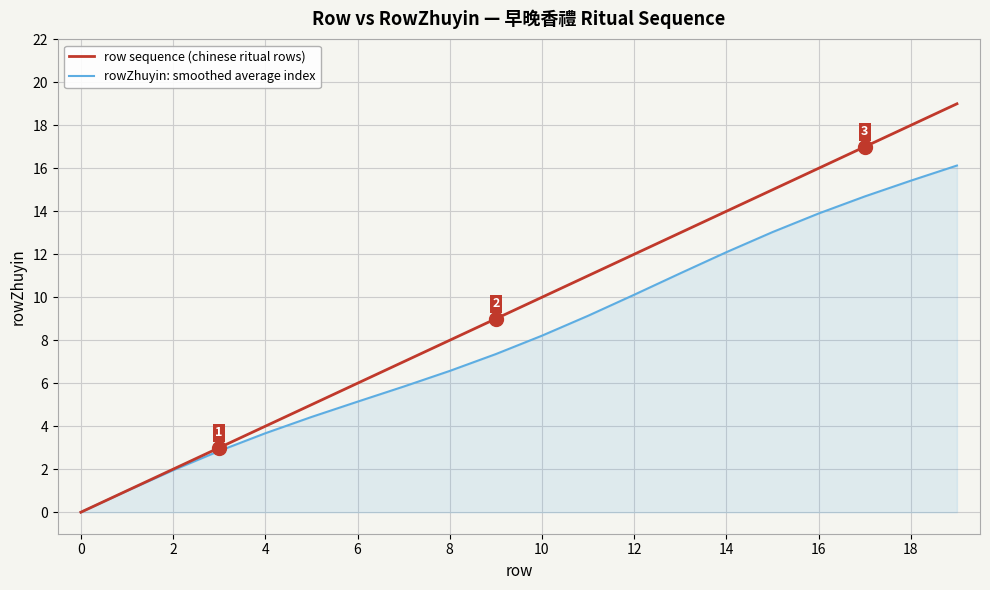

Which series has the largest total across all categories?

row sequence (chinese ritual rows)